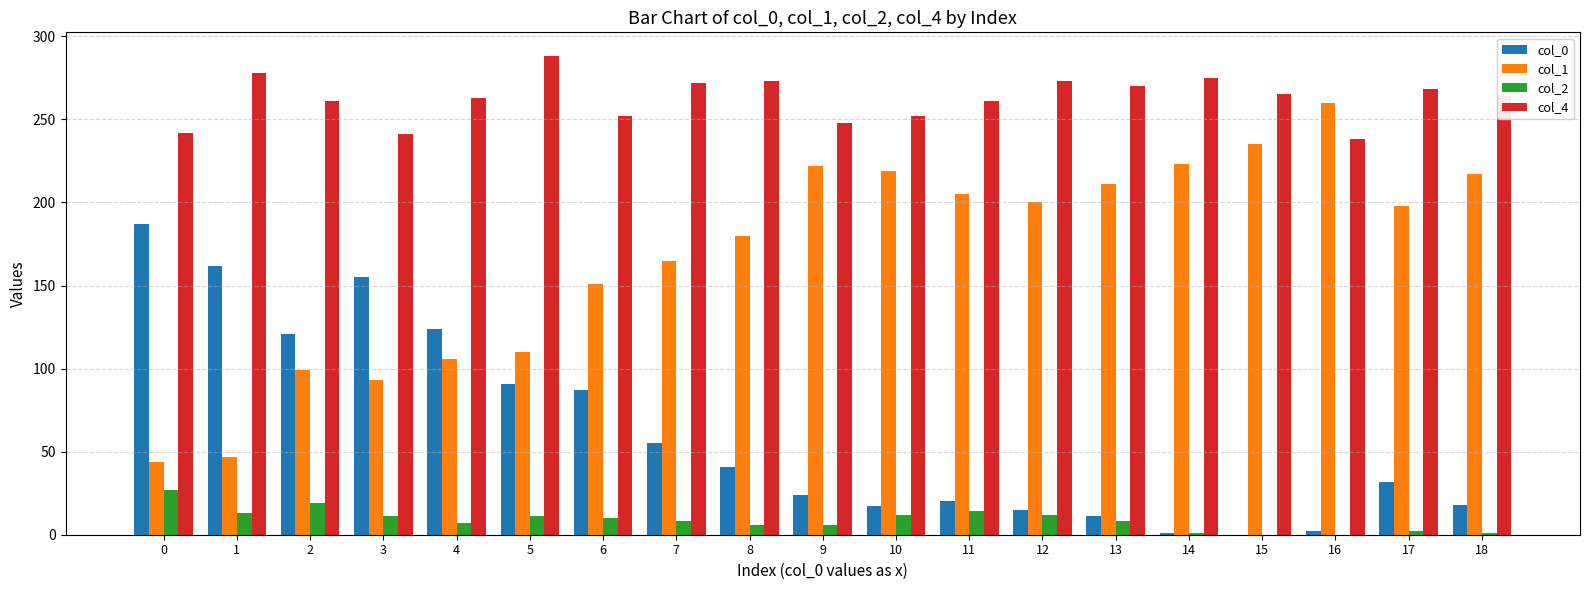

Which series has the largest range (max minus min)?

col_1